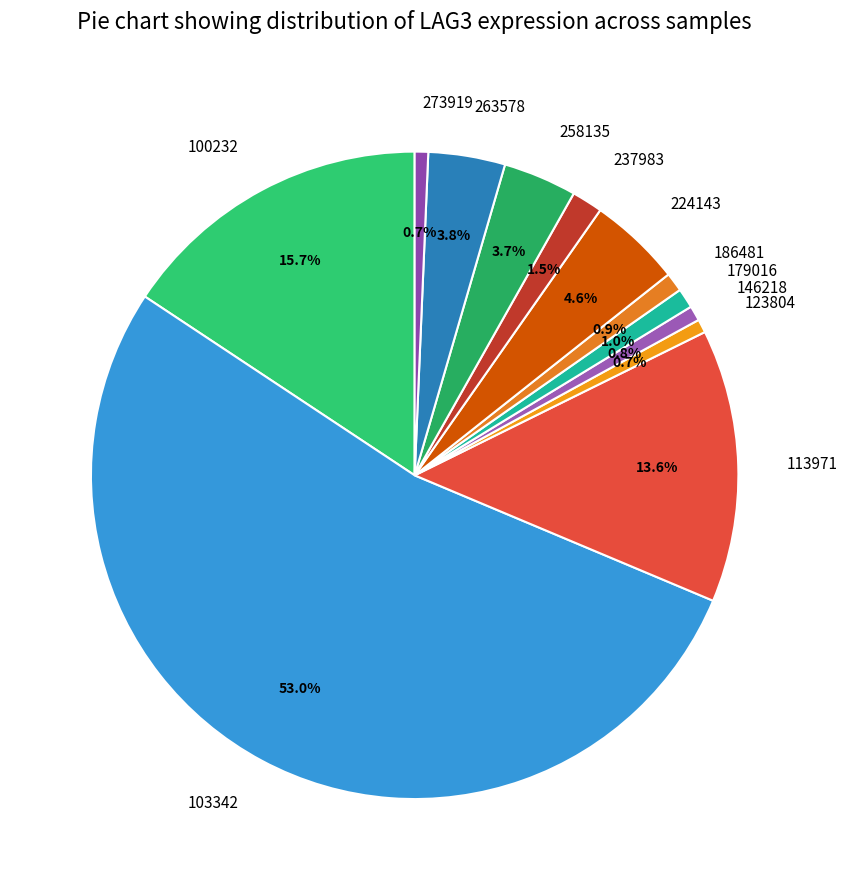

Which category accounts for the majority?

103342